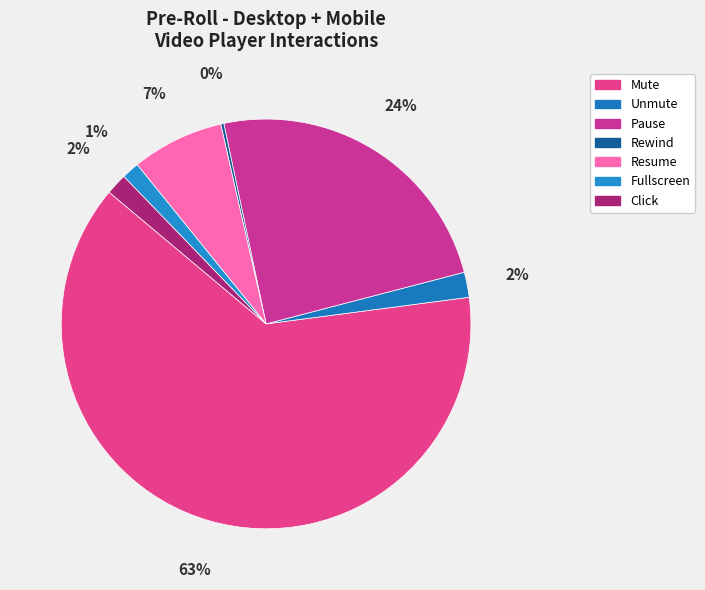

Which slice is the largest?

Mute